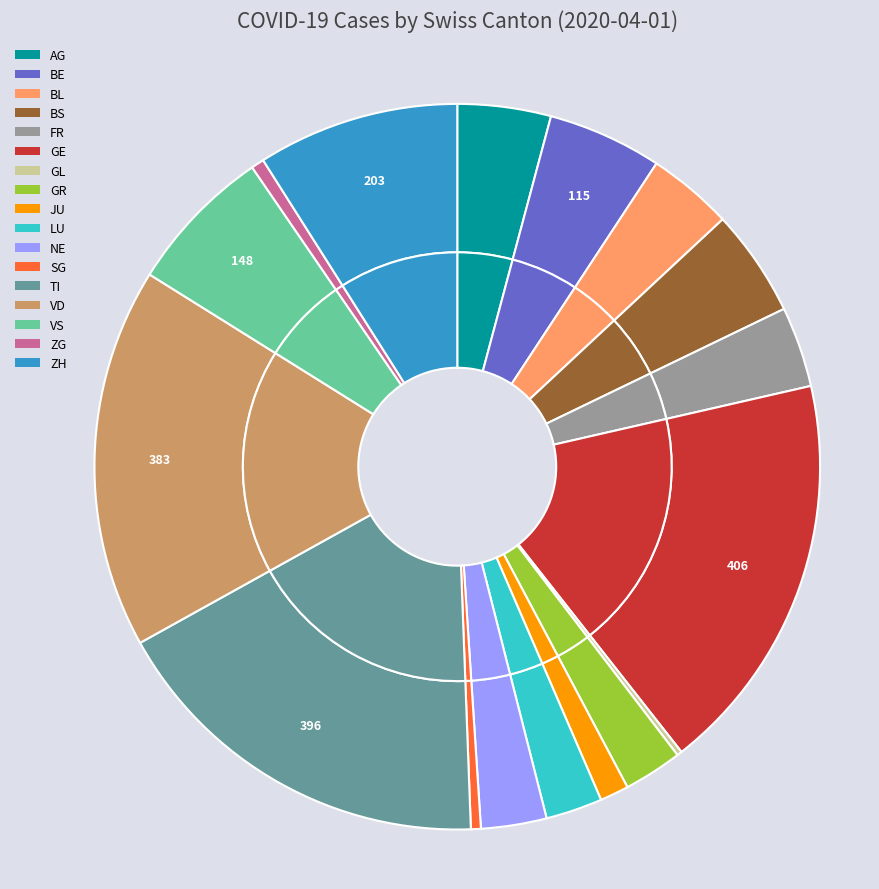

To the nearest percent, what is the difference between the largest and smallest slice percentages?

18%